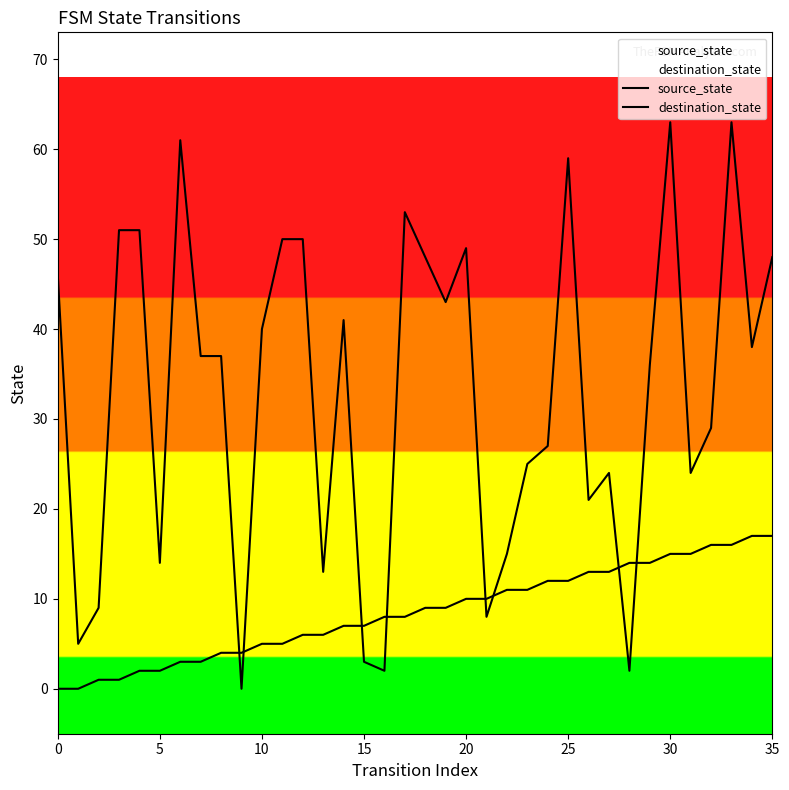

What are all the series names shown in the legend?

source_state, destination_state